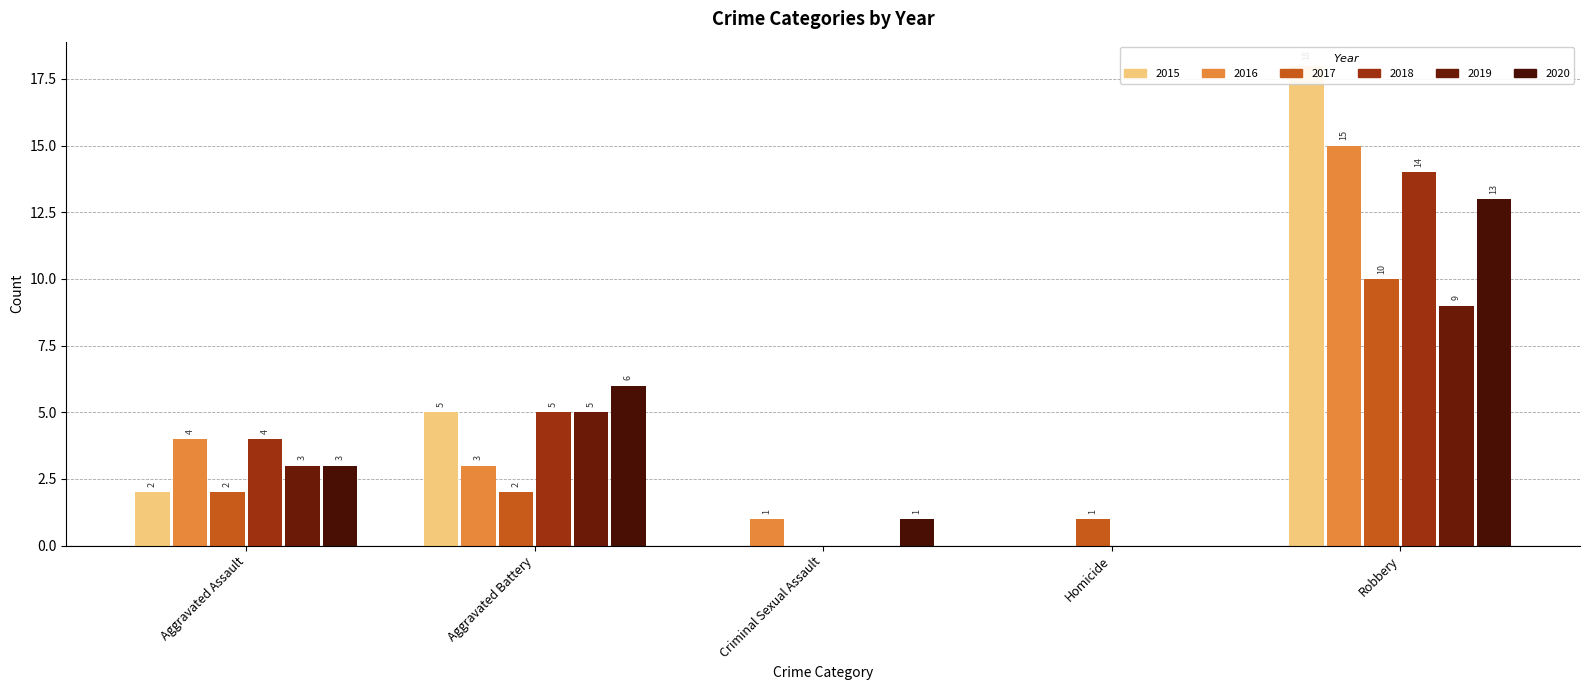

How many groups of bars are there?

5